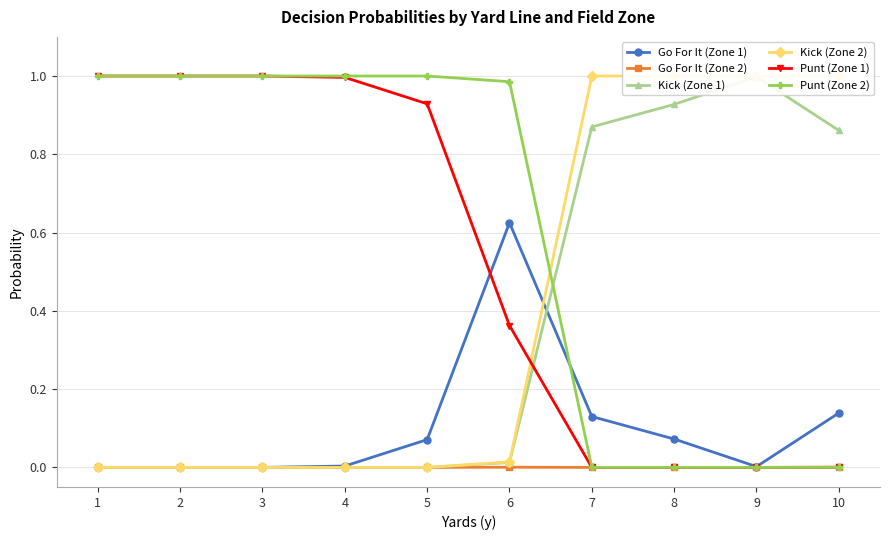

Does the chart have visible grid lines?

Yes